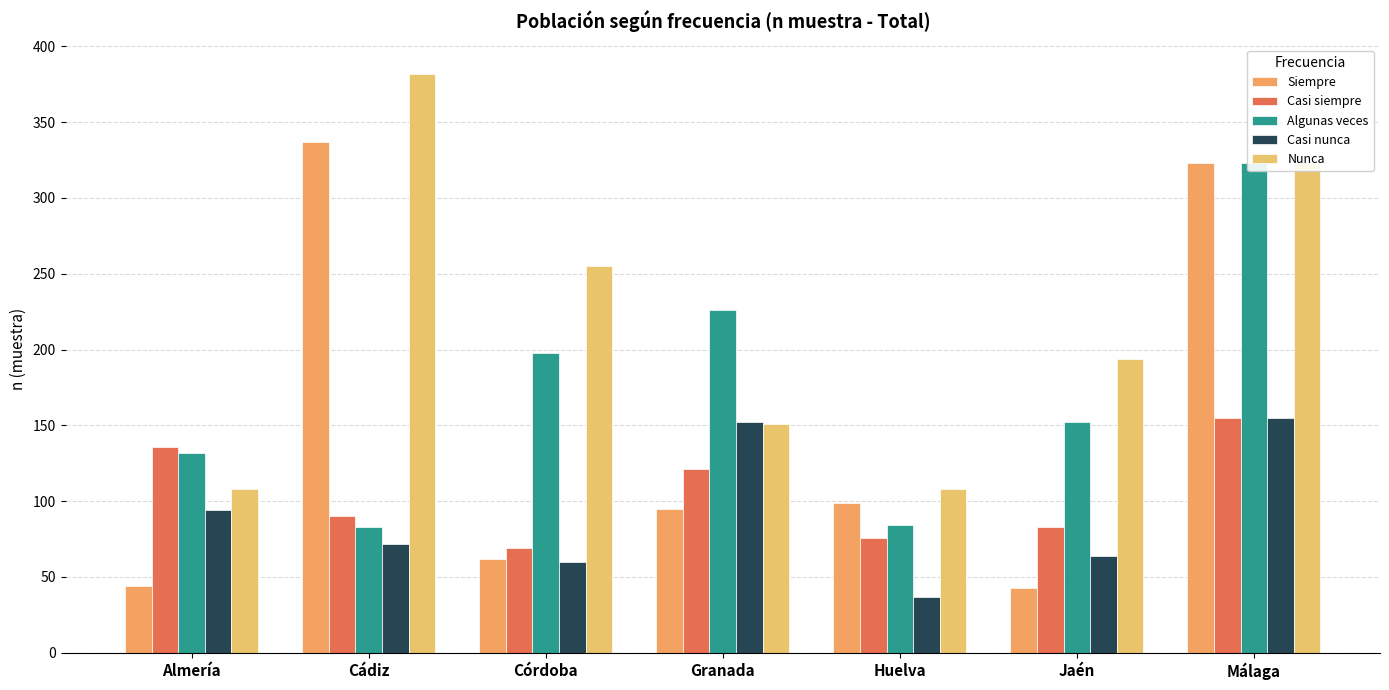

Where is Nunca nearest to the value 245?

Córdoba